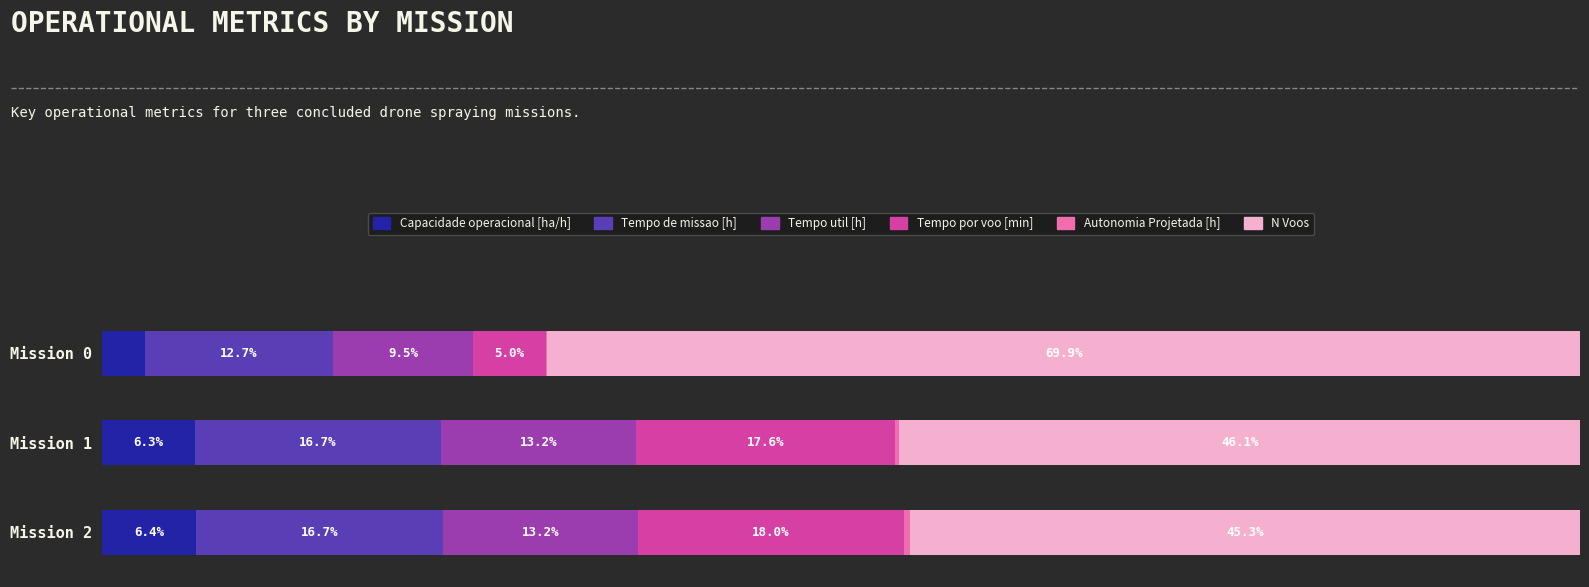

Which category has the highest value in the Capacidade operacional [ha/h] series?

Mission 2